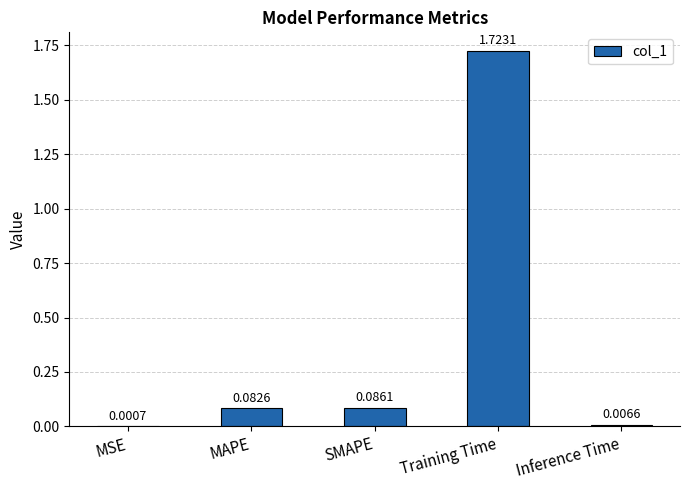

Which has a higher value, MSE or MAPE?

MAPE